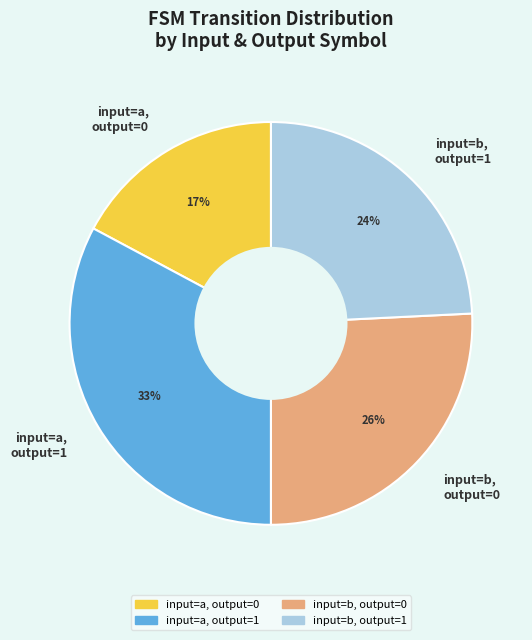

How many segments does this pie chart have?

4